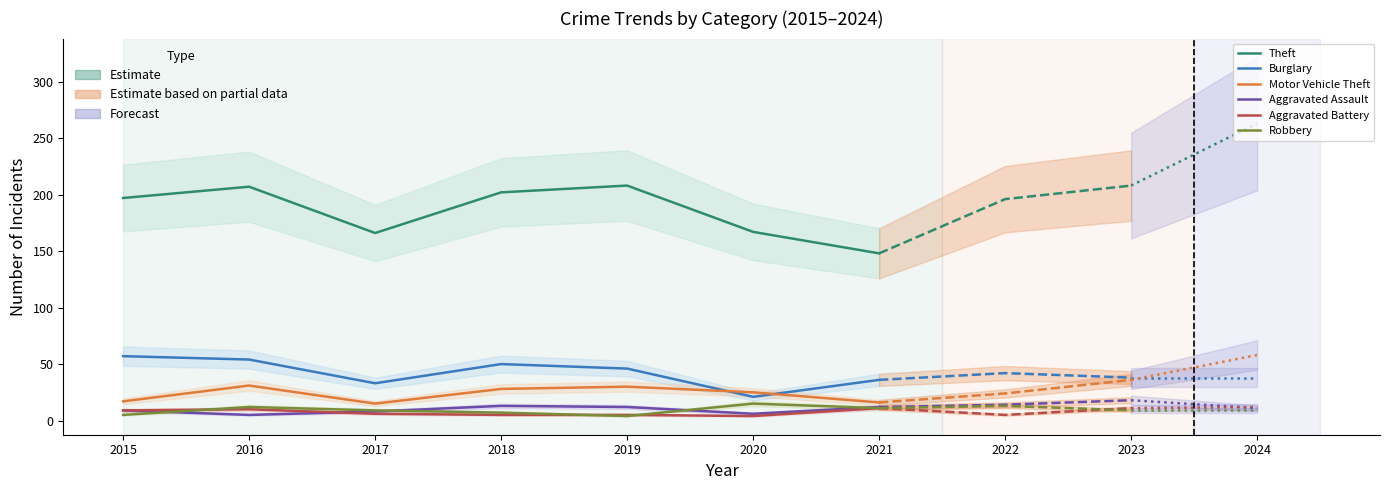

Is the value of Burglary at 2018 greater than the value of Aggravated Battery at 2018?

Yes